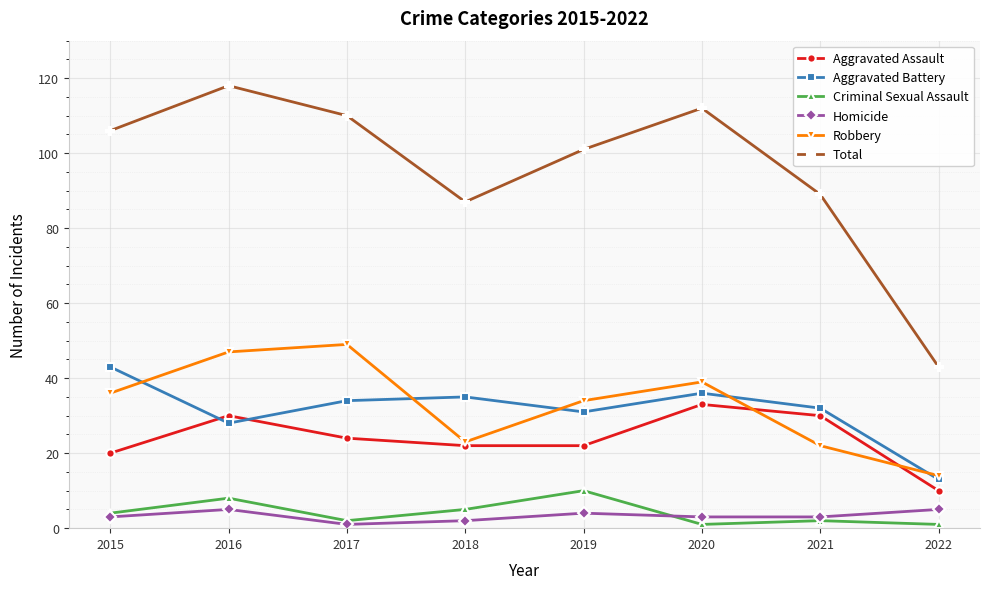

What is the value of the Aggravated Battery point at the 1st from the left?

43